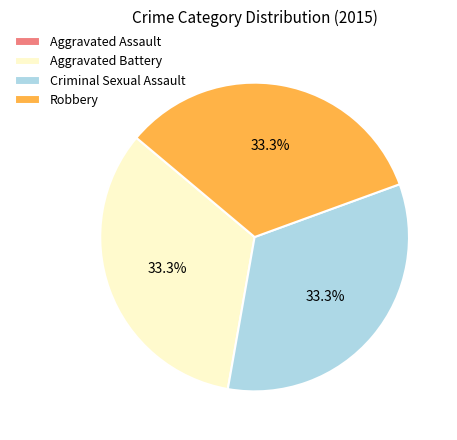

Combined, do Aggravated Battery and Robbery account for over 50%?

Yes